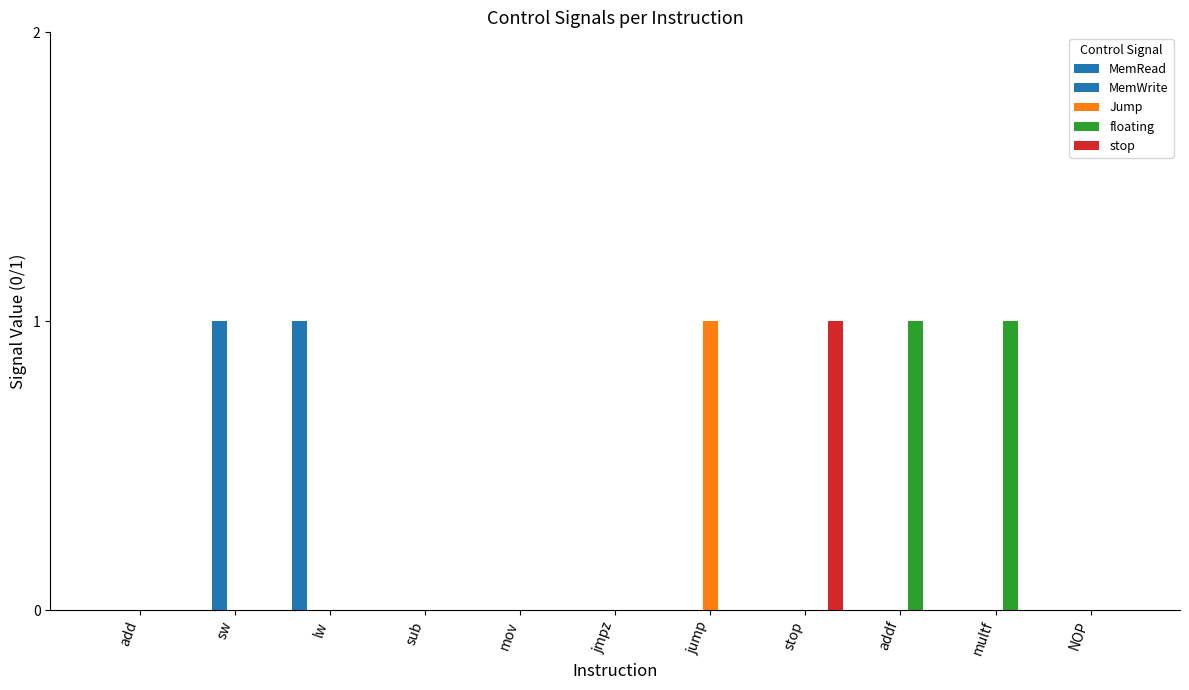

Reading left to right, extract all data points from this chart.

MemRead: add=0	sw=0	lw=1	sub=0	mov=0	jmpz=0	jump=0	stop=0	addf=0	multf=0	NOP=0
MemWrite: add=0	sw=1	lw=0	sub=0	mov=0	jmpz=0	jump=0	stop=0	addf=0	multf=0	NOP=0
Jump: add=0	sw=0	lw=0	sub=0	mov=0	jmpz=0	jump=1	stop=0	addf=0	multf=0	NOP=0
floating: add=0	sw=0	lw=0	sub=0	mov=0	jmpz=0	jump=0	stop=0	addf=1	multf=1	NOP=0
stop: add=0	sw=0	lw=0	sub=0	mov=0	jmpz=0	jump=0	stop=1	addf=0	multf=0	NOP=0